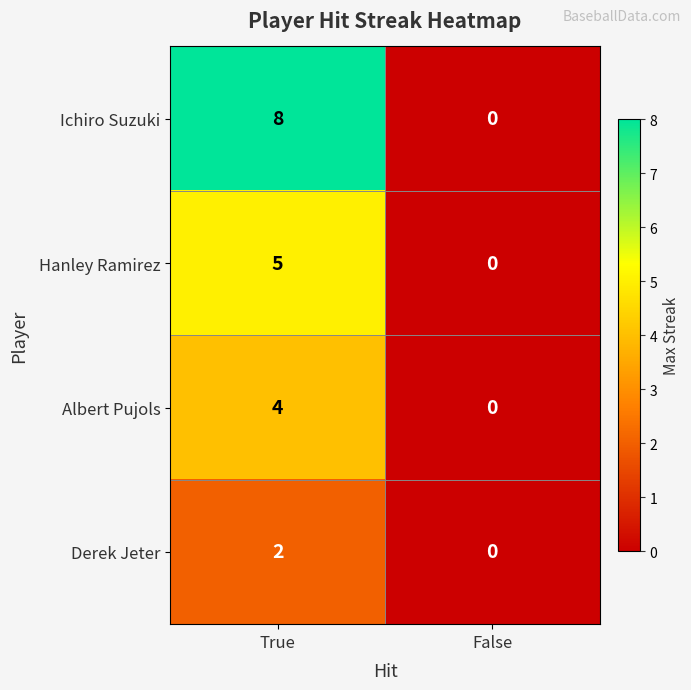

What is the difference between the Ichiro Suzuki values at False and True?

8